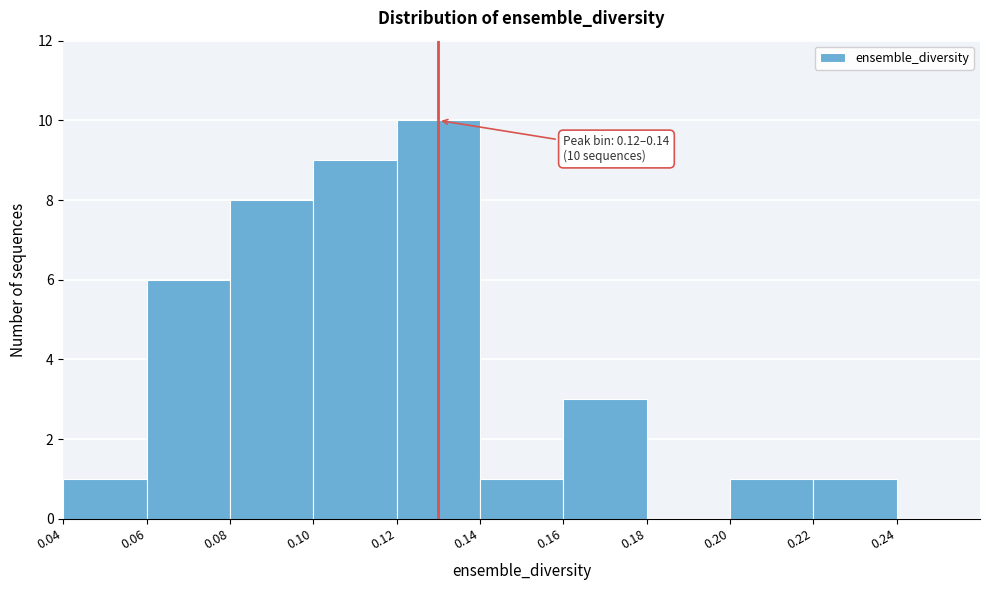

Which range on the x-axis has the tallest bar?

0.12 to 0.14